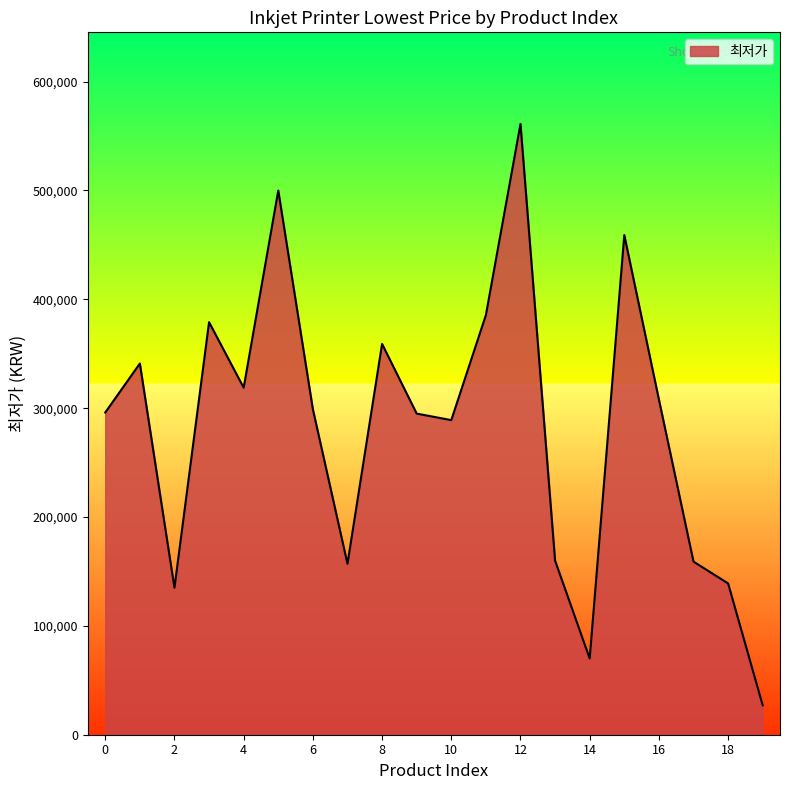

What is the greatest value displayed?

561090